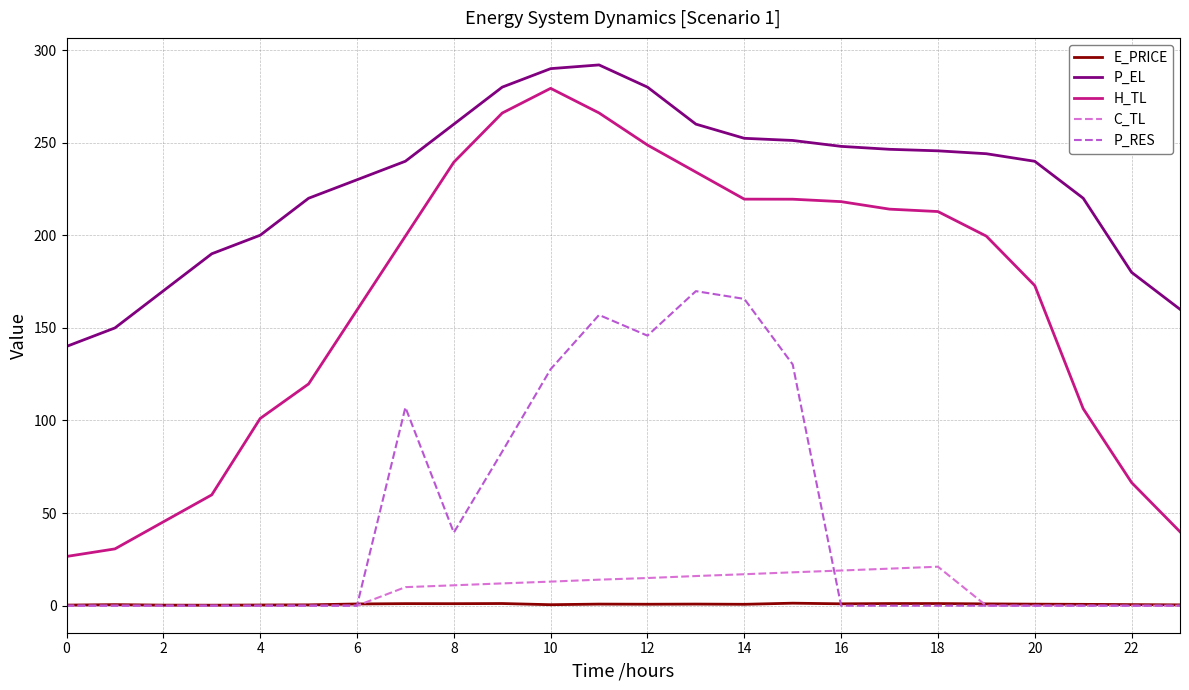

True or false: P_EL and E_PRICE cross at least once.

False